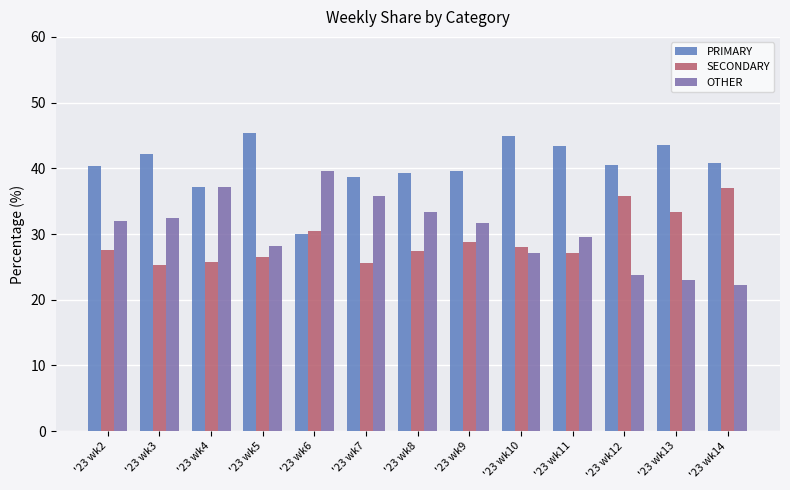

How many bars are there in each group?

3